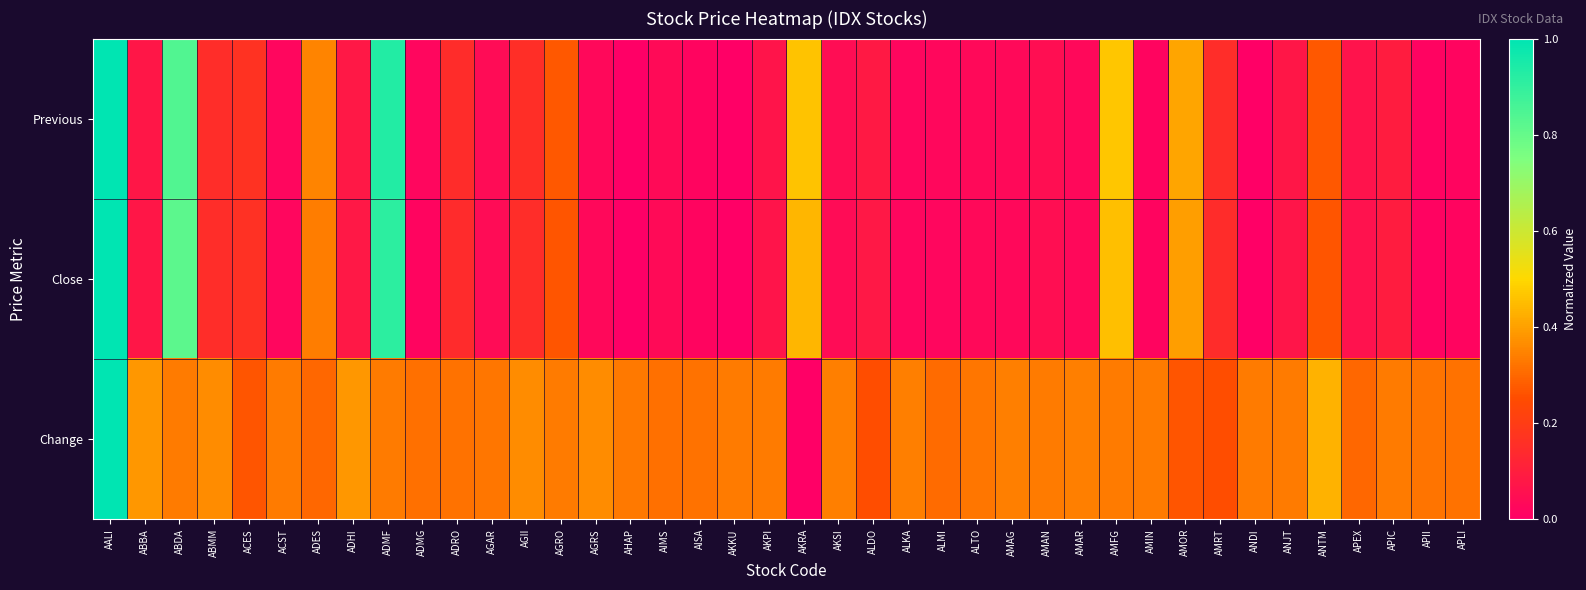

Reading right to left, transcribe all the data shown in this chart.

Previous: APLI=0.0	APII=0.0	APIC=0.1	APEX=0.1	ANTM=0.3	ANJT=0.1	ANDI=0.0	AMRT=0.2	AMOR=0.4	AMIN=0.0	AMFG=0.5	AMAR=0.0	AMAN=0.0	AMAG=0.0	ALTO=0.0	ALMI=0.0	ALKA=0.0	ALDO=0.1	AKSI=0.0	AKRA=0.5	AKPI=0.1	AKKU=0.0	AISA=0.0	AIMS=0.0	AHAP=0.0	AGRS=0.0	AGRO=0.3	AGII=0.2	AGAR=0.0	ADRO=0.1	ADMG=0.0	ADMF=0.9	ADHI=0.1	ADES=0.3	ACST=0.0	ACES=0.2	ABMM=0.2	ABDA=0.8	ABBA=0.1	AALI=1.0
Close: APLI=0.0	APII=0.0	APIC=0.1	APEX=0.1	ANTM=0.3	ANJT=0.1	ANDI=0.0	AMRT=0.1	AMOR=0.4	AMIN=0.0	AMFG=0.5	AMAR=0.0	AMAN=0.0	AMAG=0.0	ALTO=0.0	ALMI=0.0	ALKA=0.0	ALDO=0.1	AKSI=0.0	AKRA=0.4	AKPI=0.1	AKKU=0.0	AISA=0.0	AIMS=0.0	AHAP=0.0	AGRS=0.0	AGRO=0.3	AGII=0.2	AGAR=0.0	ADRO=0.1	ADMG=0.0	ADMF=0.9	ADHI=0.1	ADES=0.3	ACST=0.0	ACES=0.2	ABMM=0.1	ABDA=0.8	ABBA=0.1	AALI=1.0
Change: APLI=0.3	APII=0.3	APIC=0.3	APEX=0.3	ANTM=0.4	ANJT=0.3	ANDI=0.3	AMRT=0.2	AMOR=0.3	AMIN=0.3	AMFG=0.3	AMAR=0.3	AMAN=0.3	AMAG=0.3	ALTO=0.3	ALMI=0.3	ALKA=0.3	ALDO=0.2	AKSI=0.3	AKRA=0.0	AKPI=0.3	AKKU=0.3	AISA=0.3	AIMS=0.3	AHAP=0.3	AGRS=0.4	AGRO=0.3	AGII=0.4	AGAR=0.3	ADRO=0.3	ADMG=0.3	ADMF=0.3	ADHI=0.4	ADES=0.3	ACST=0.3	ACES=0.3	ABMM=0.4	ABDA=0.3	ABBA=0.4	AALI=1.0